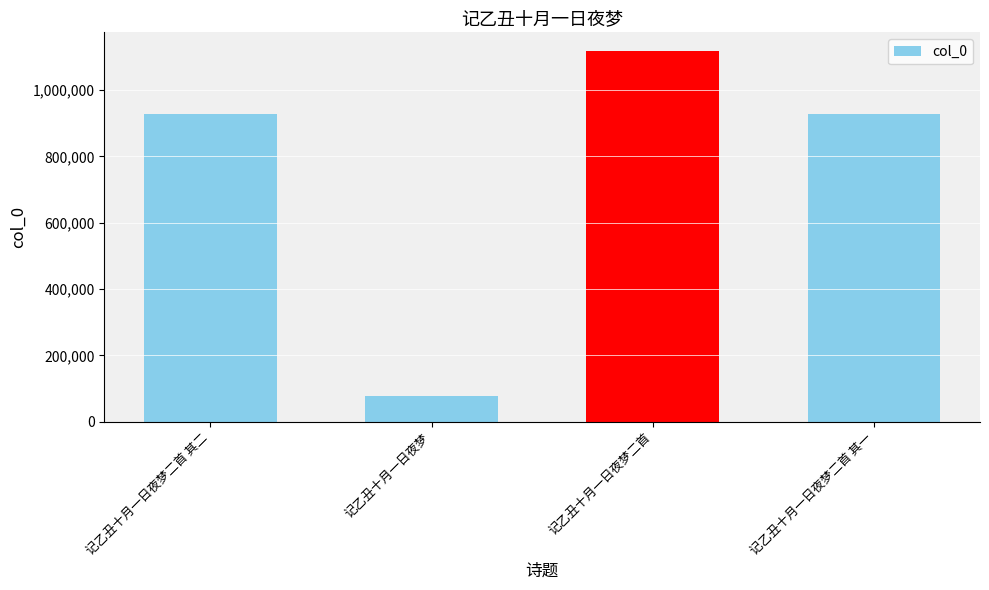

Are the bars horizontal?

No